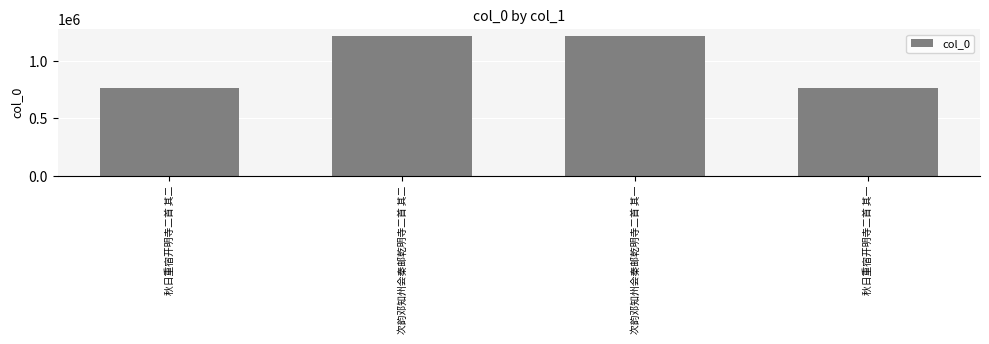

What position from the left is 秋日重宿开明寺二首 其一?

4